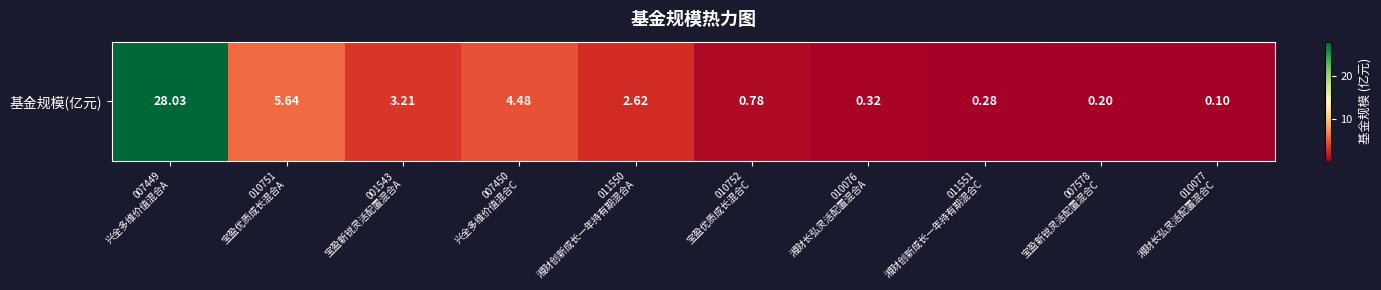

The value at 010077
湘财长弘灵活配置混合C is 0.1. True or false?

True